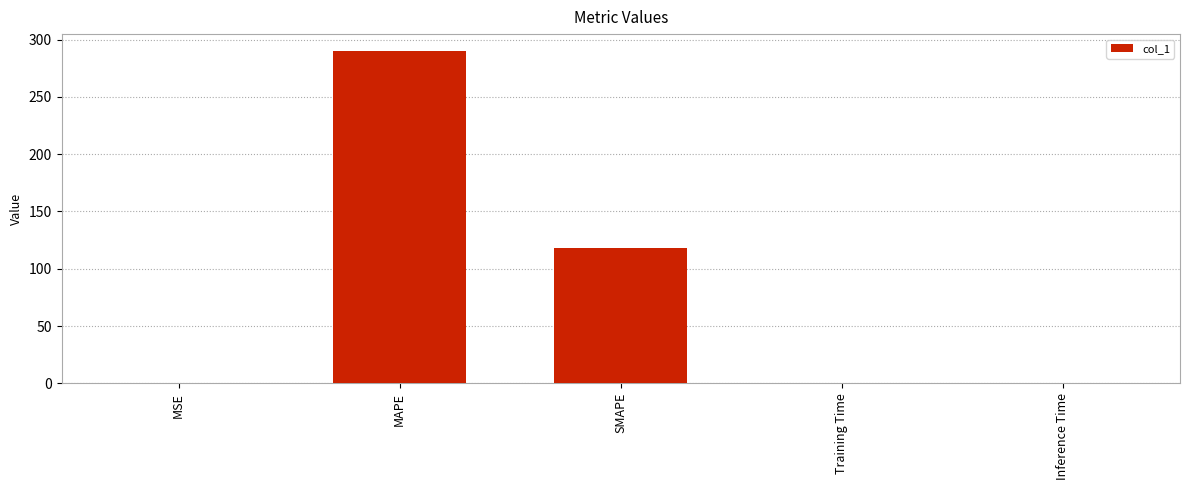

What is the average value?

81.8